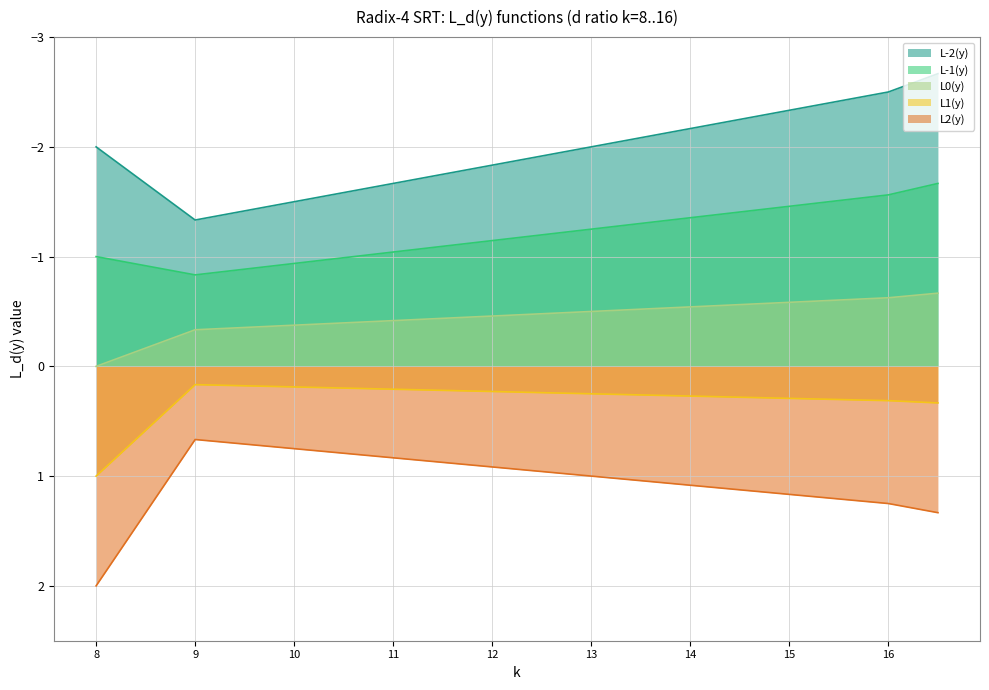

How many L1(y) values are between 0 and 1?

10